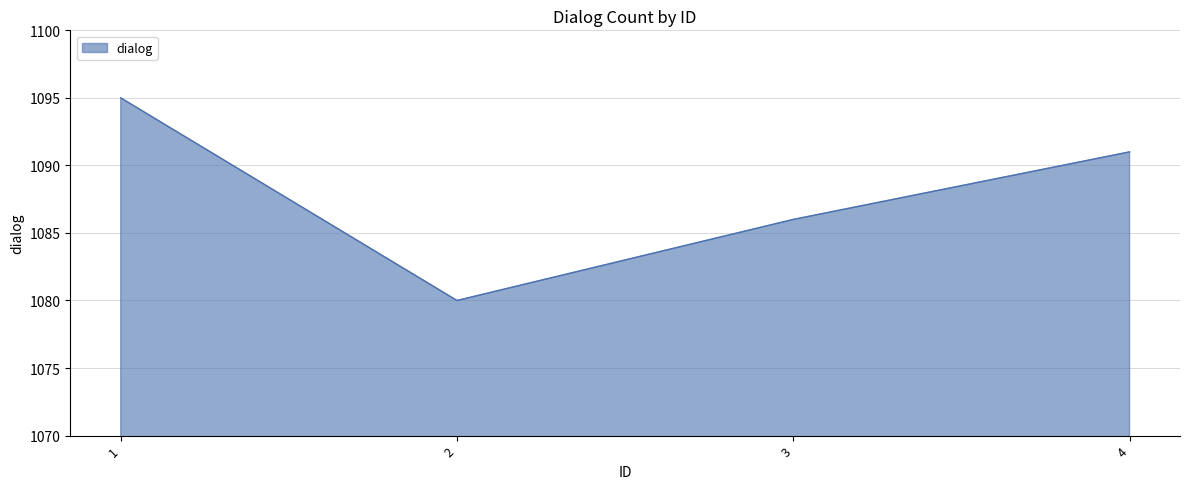

Reading left to right, what are all the values shown in this chart?

1095	1080	1086	1091